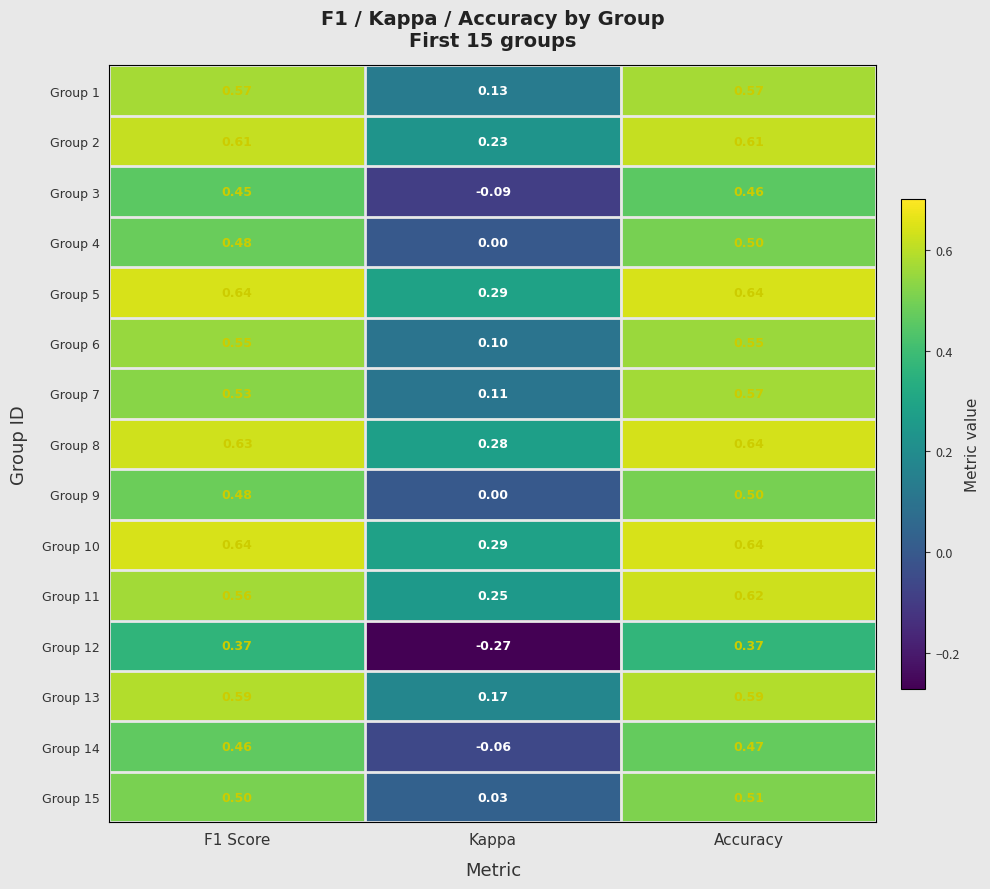

Which series has the widest spread of values?

Group 12